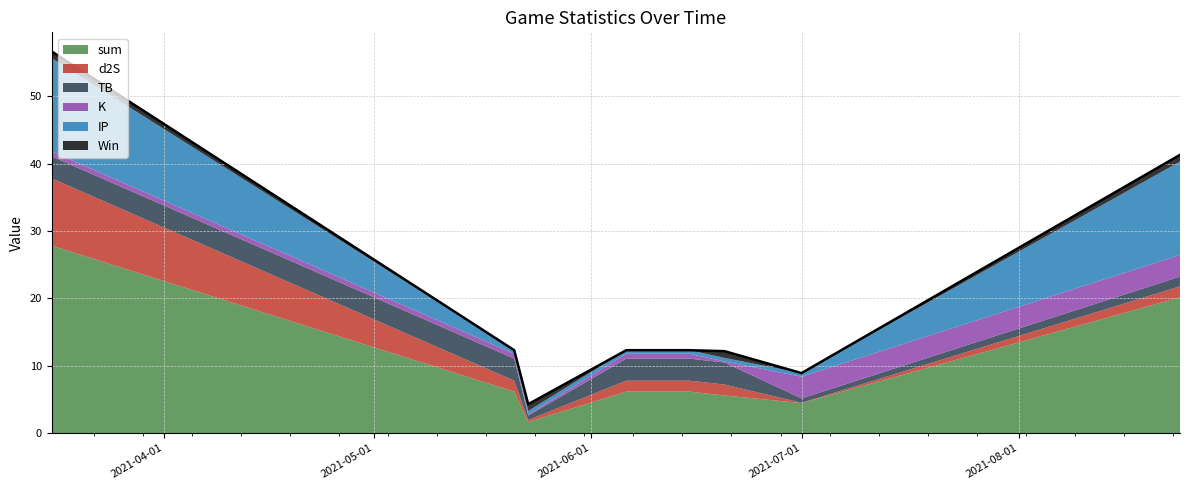

True or false: IP and sum intersect in this chart.

False